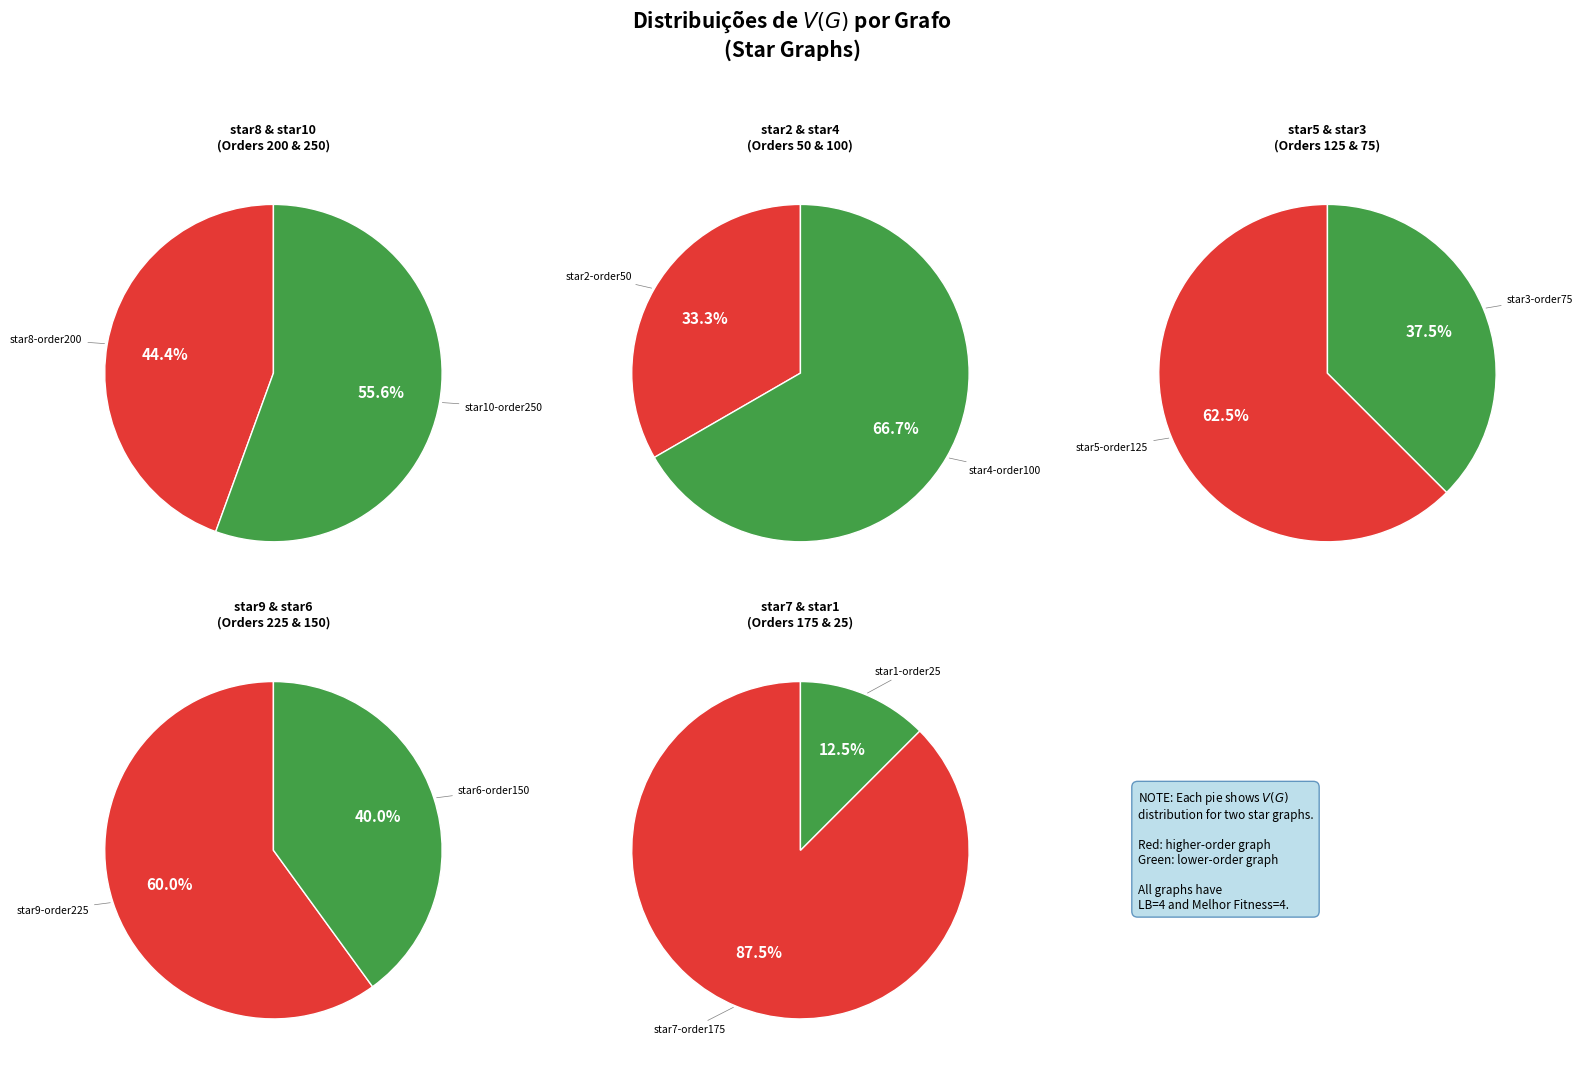

Approximately how many times larger is the value at star8-order200 compared to star4-order100?

2.0